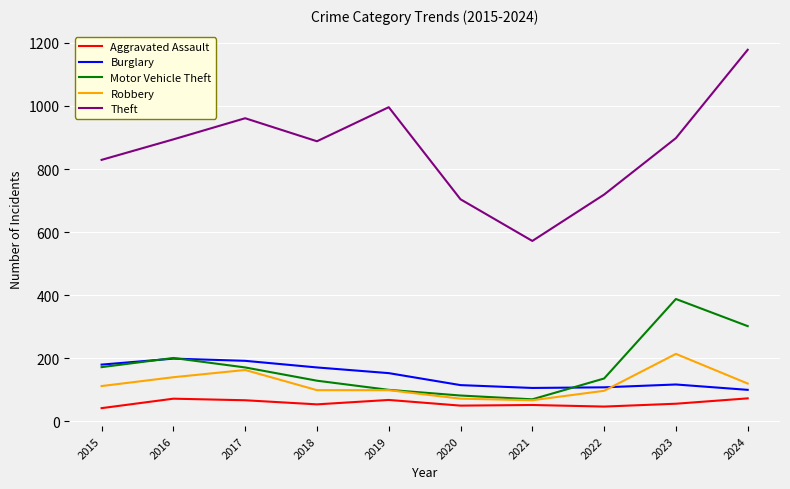

Which category has the highest value across all series?

2024